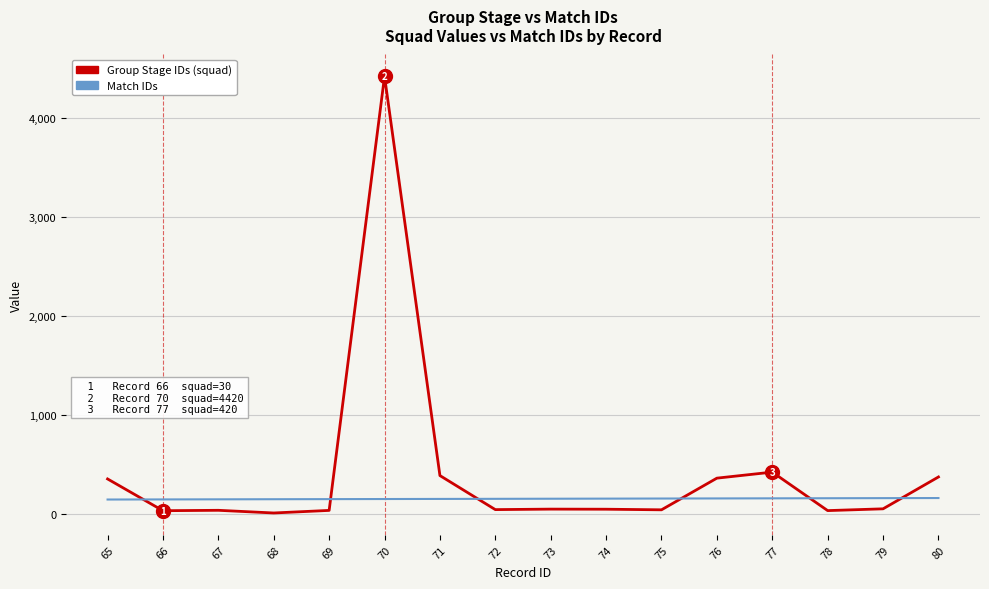

At which label does Group Stage IDs (squad) first exceed 46?

65